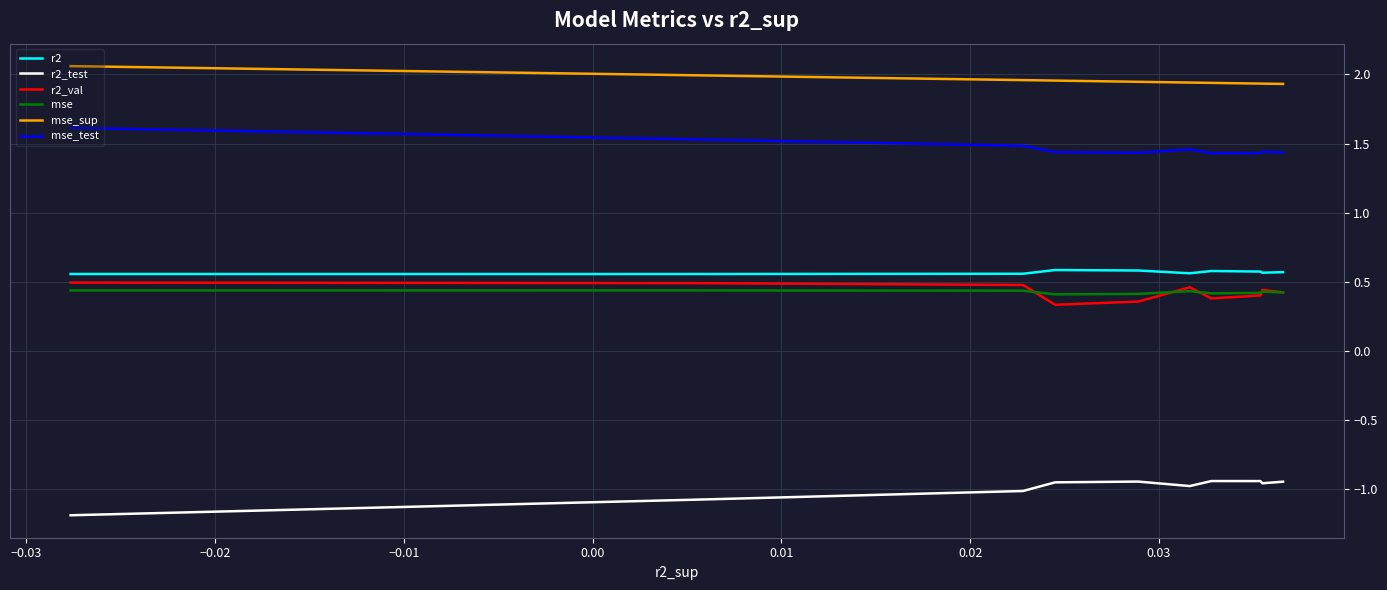

Which series has the largest total across all categories?

mse_sup